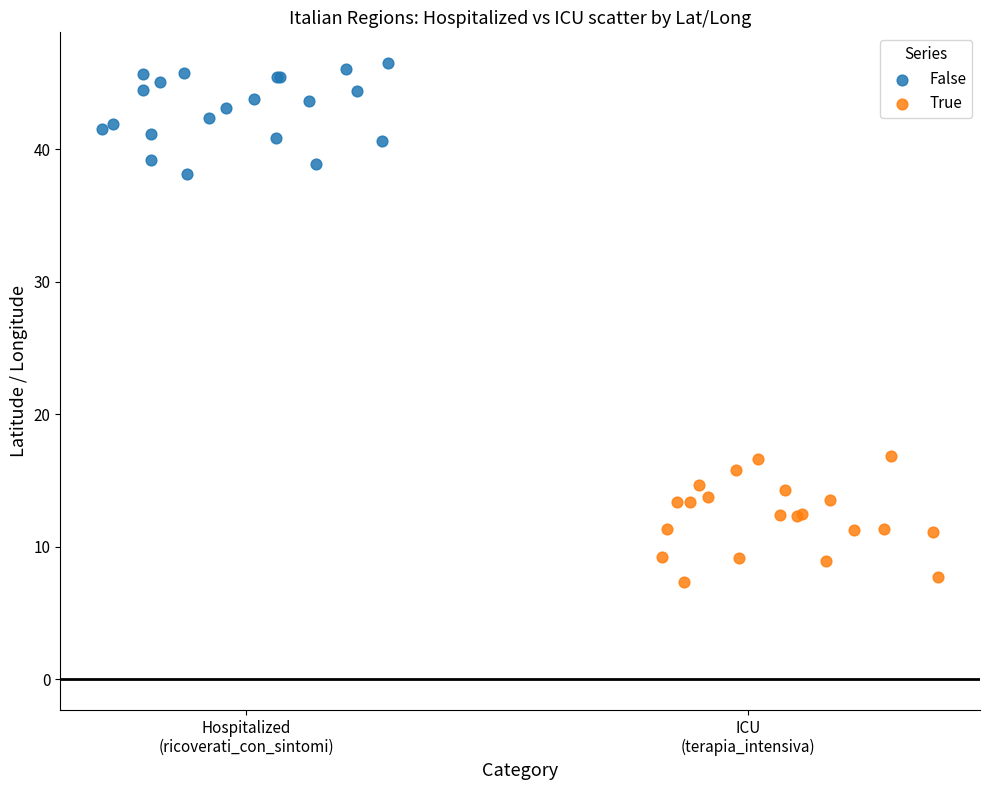

Which series contains the lowest Y value?

True